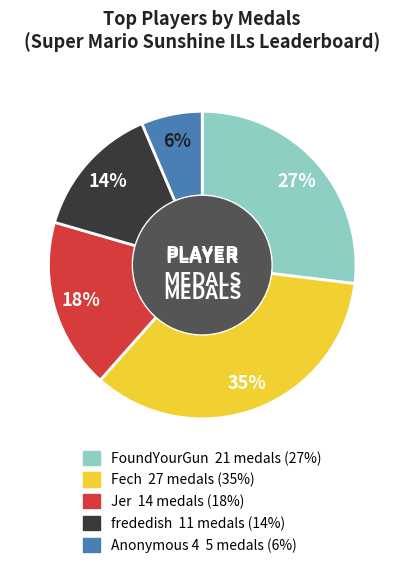

Does any single category account for the majority?

No